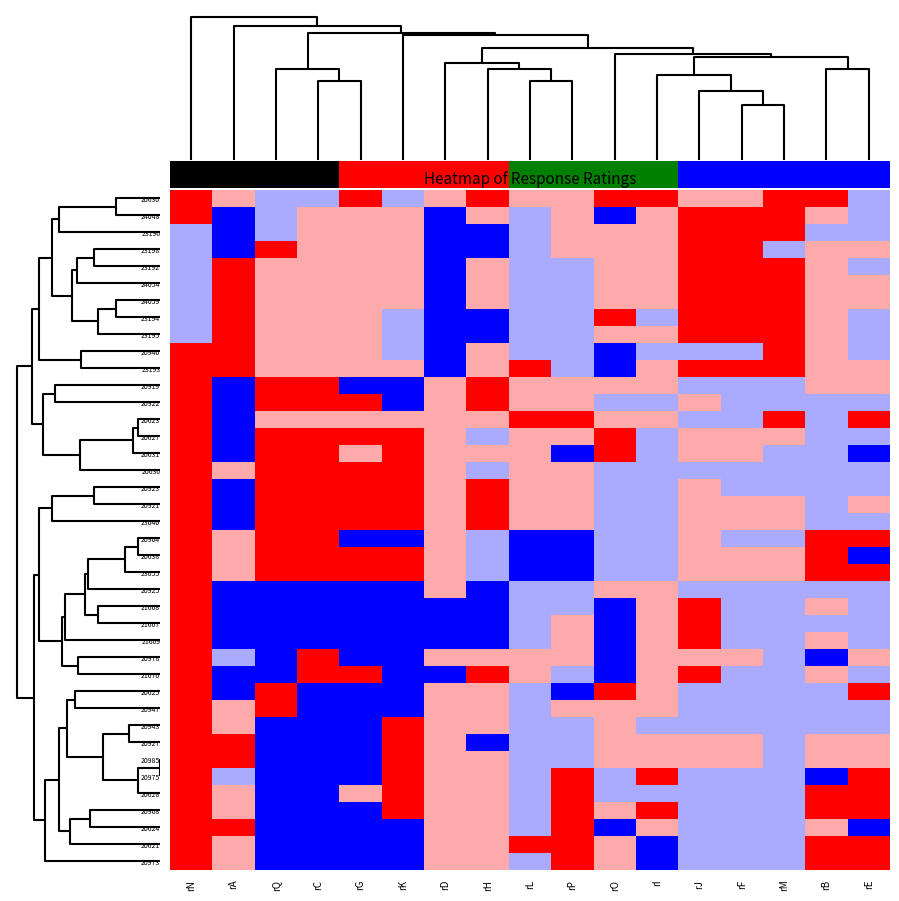

Rank the categories by 21669 value from lowest to highest.

rA, rQ, rC, rG, rK, rD, rH, rO, rL, rF, rM, rE, rP, rI, rB, rN, rJ